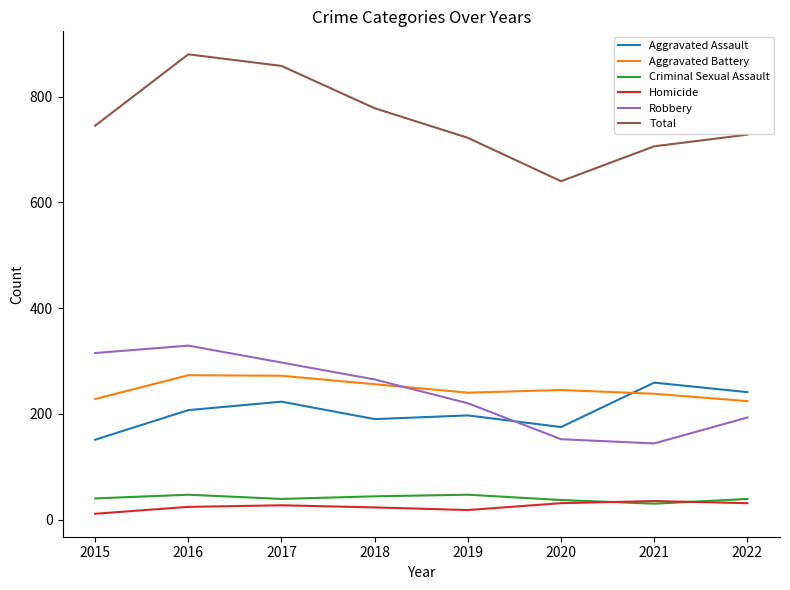

True or false: Total and Aggravated Assault intersect in this chart.

False